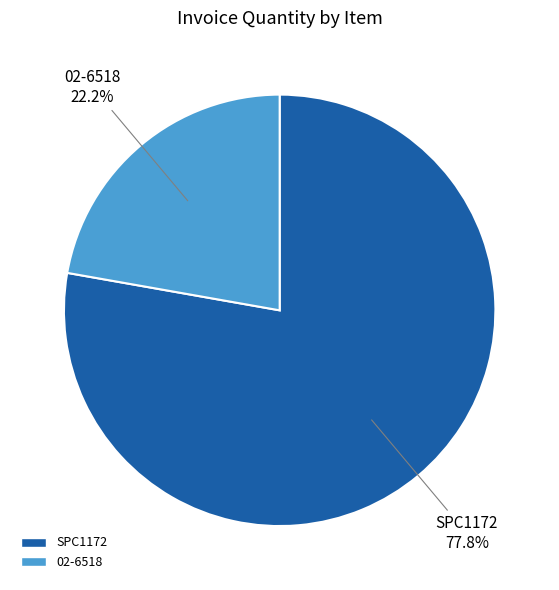

Is the sum of SPC1172 and 02-6518 greater than half?

Yes